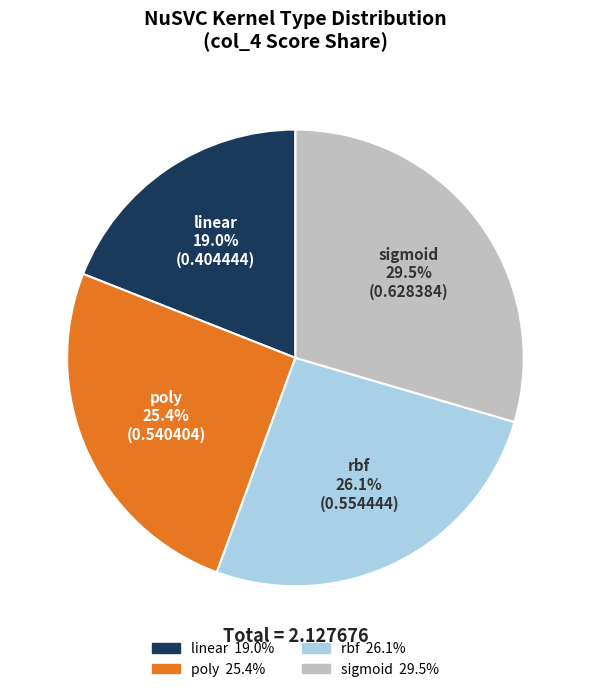

What is the total percentage of sigmoid and linear?

48.5%